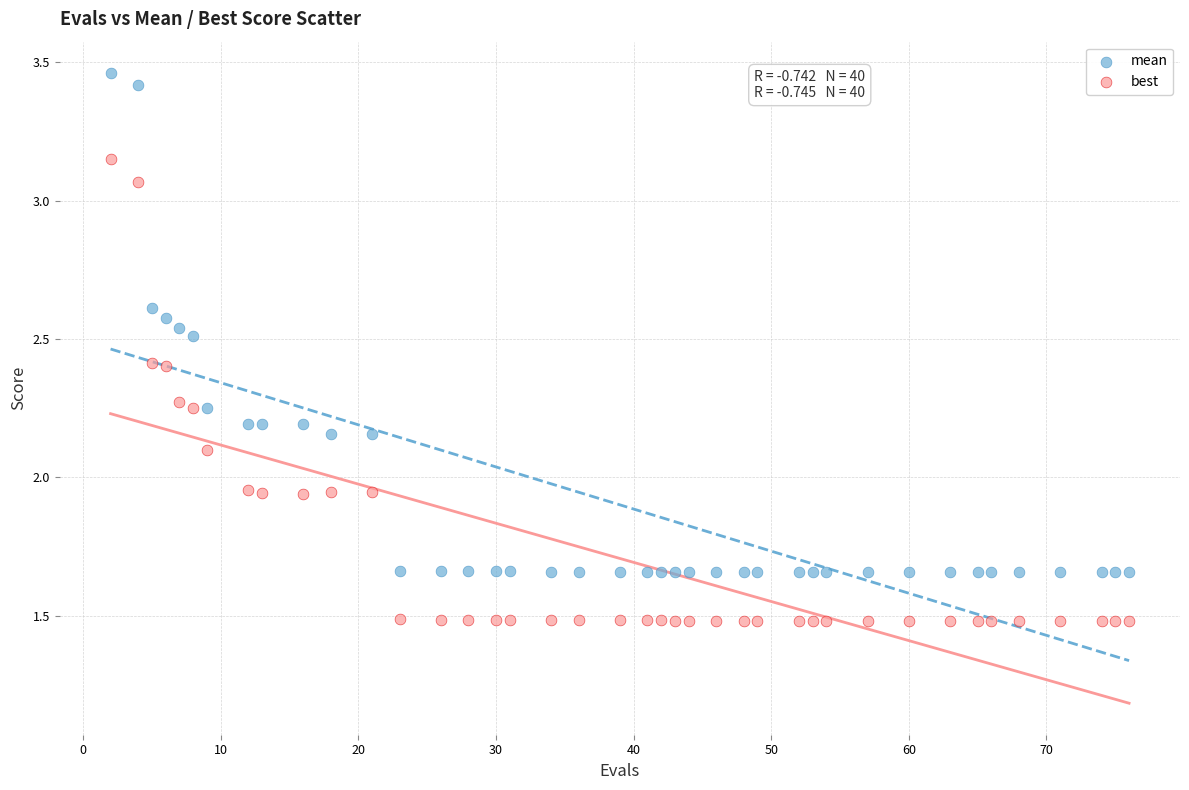

Which series contains the highest Y value?

mean